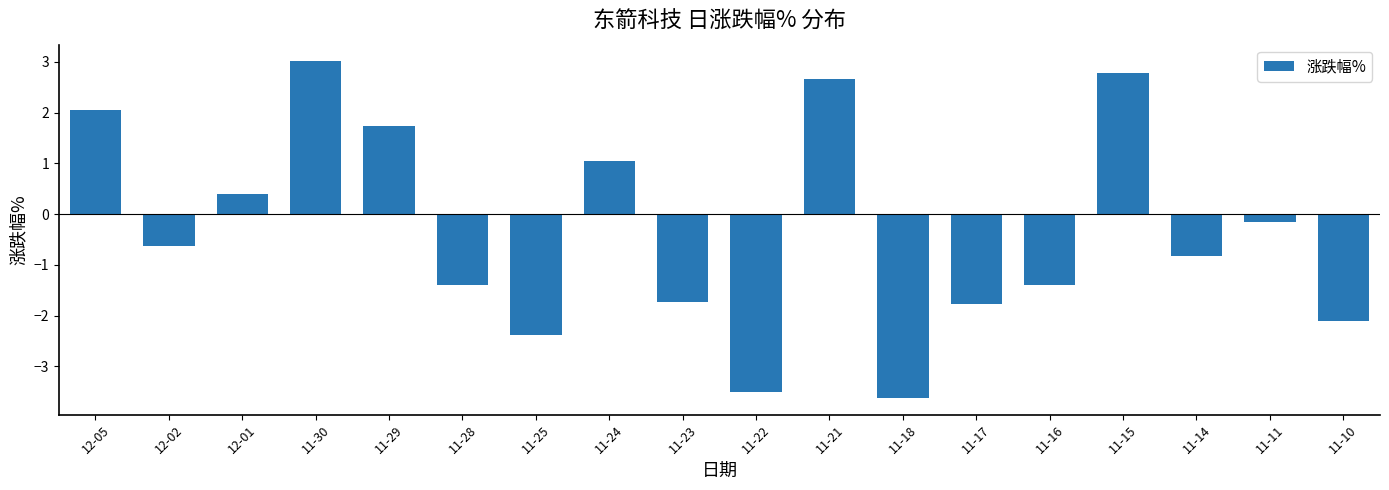

How many values are below 0?

11